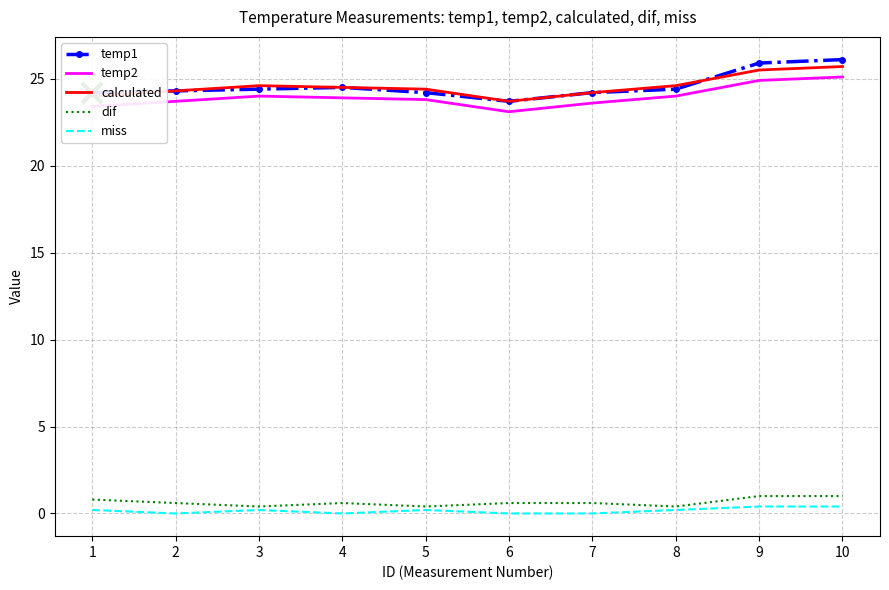

What is the highest value of the calculated series?

25.7